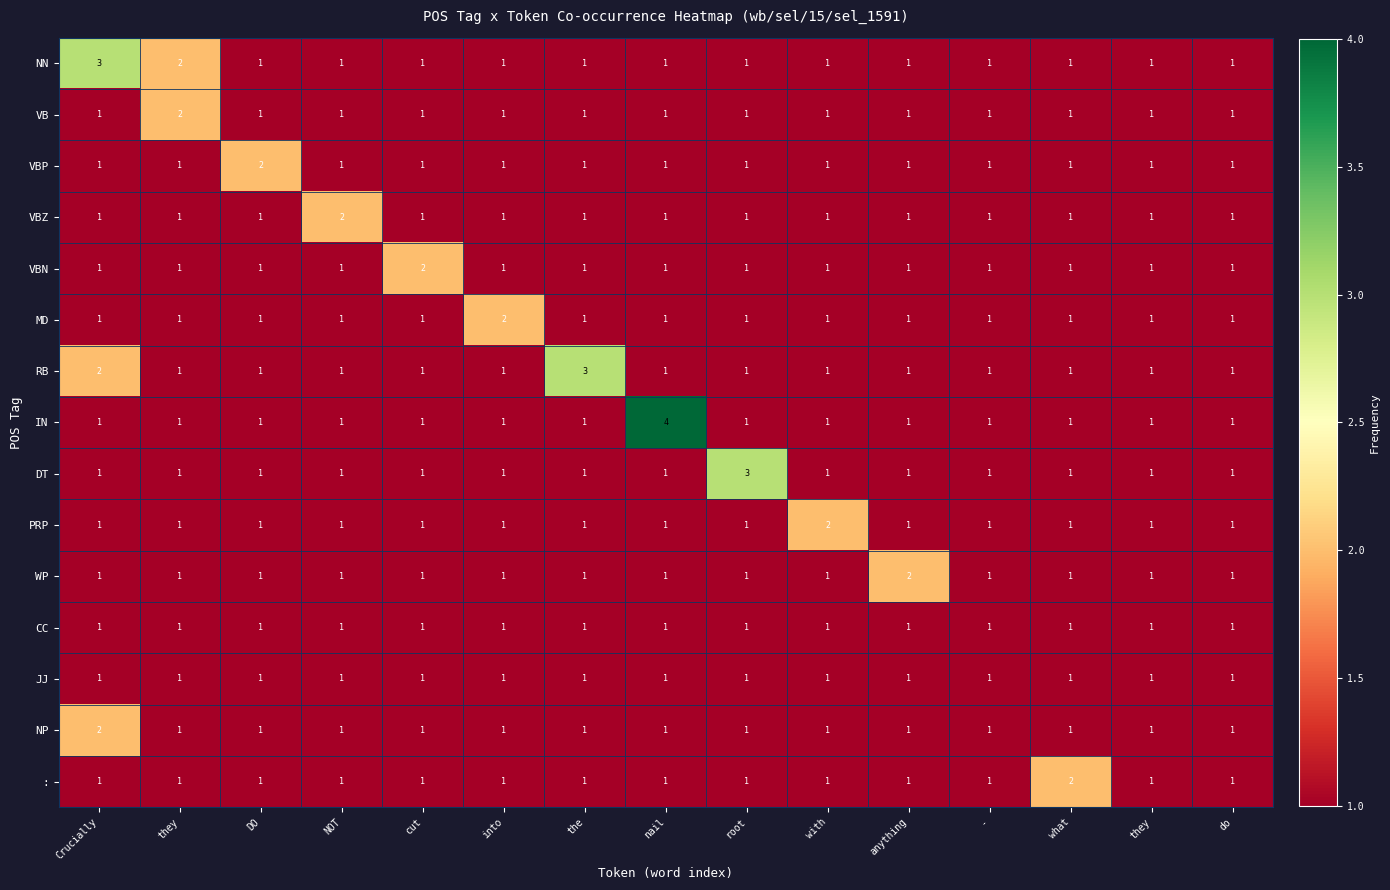

How many data points does each series have?

15